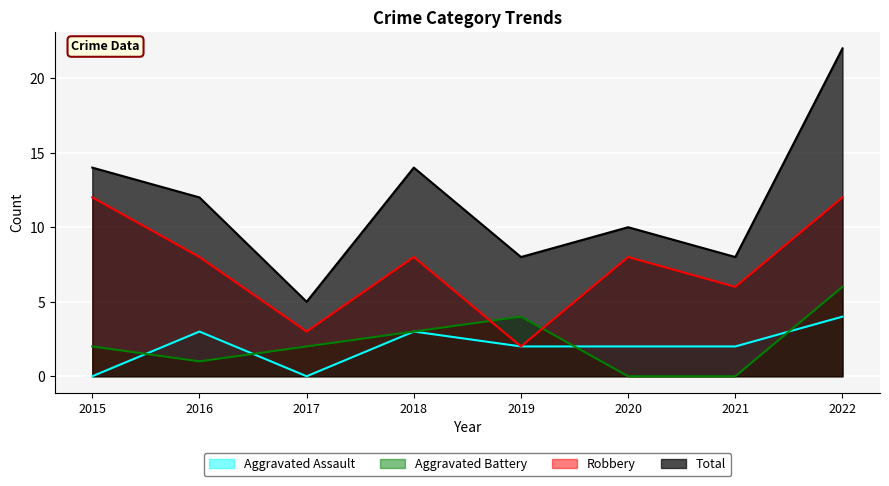

Where is the first local maximum for Aggravated Assault?

2016